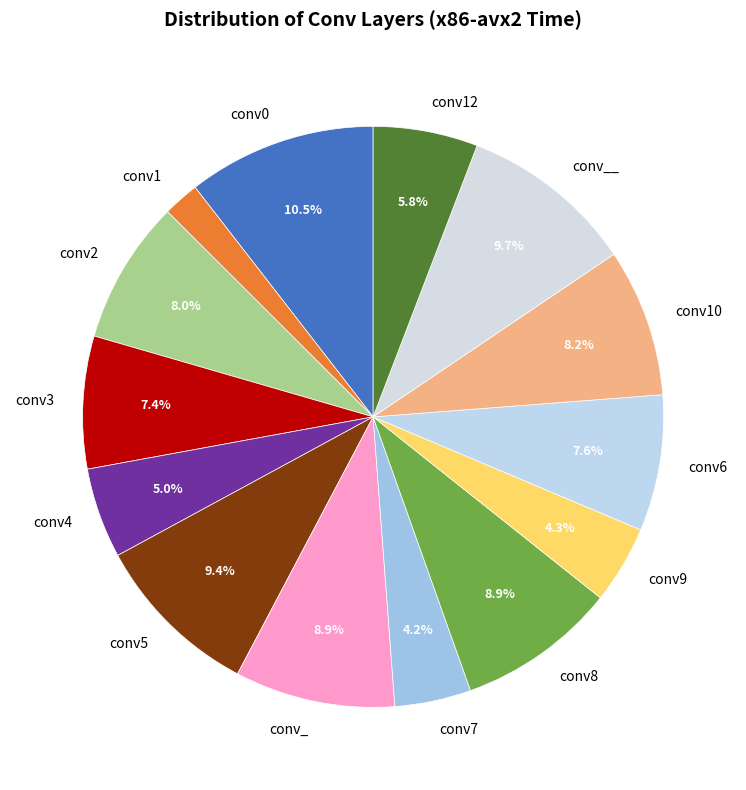

Which category has the smallest portion of the pie?

conv1